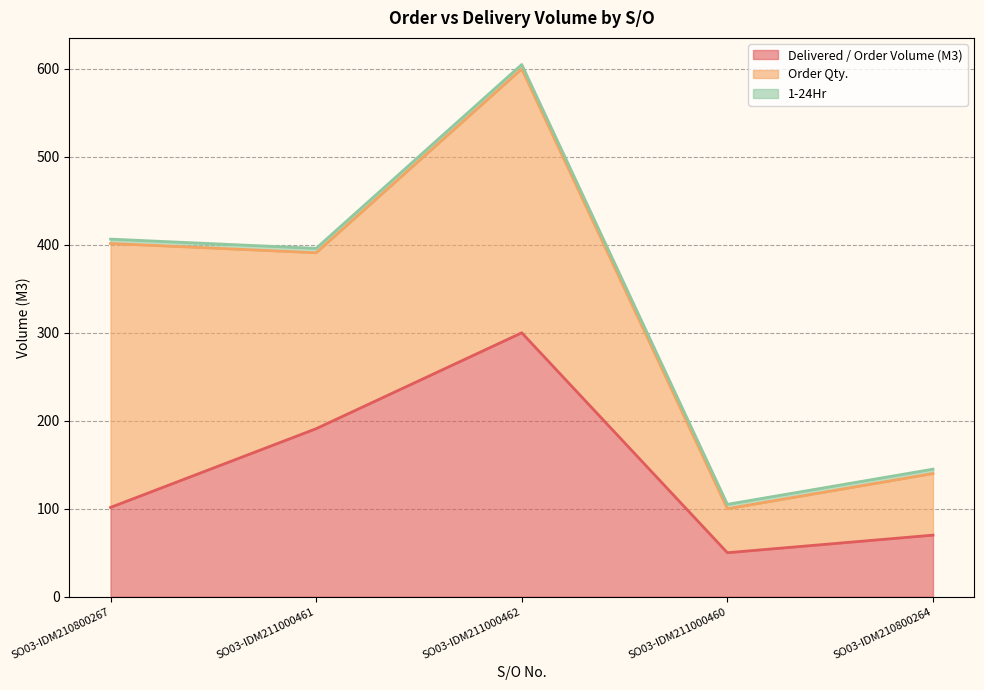

What is the difference between the maximum and minimum values in the Order Qty. series?

250.0